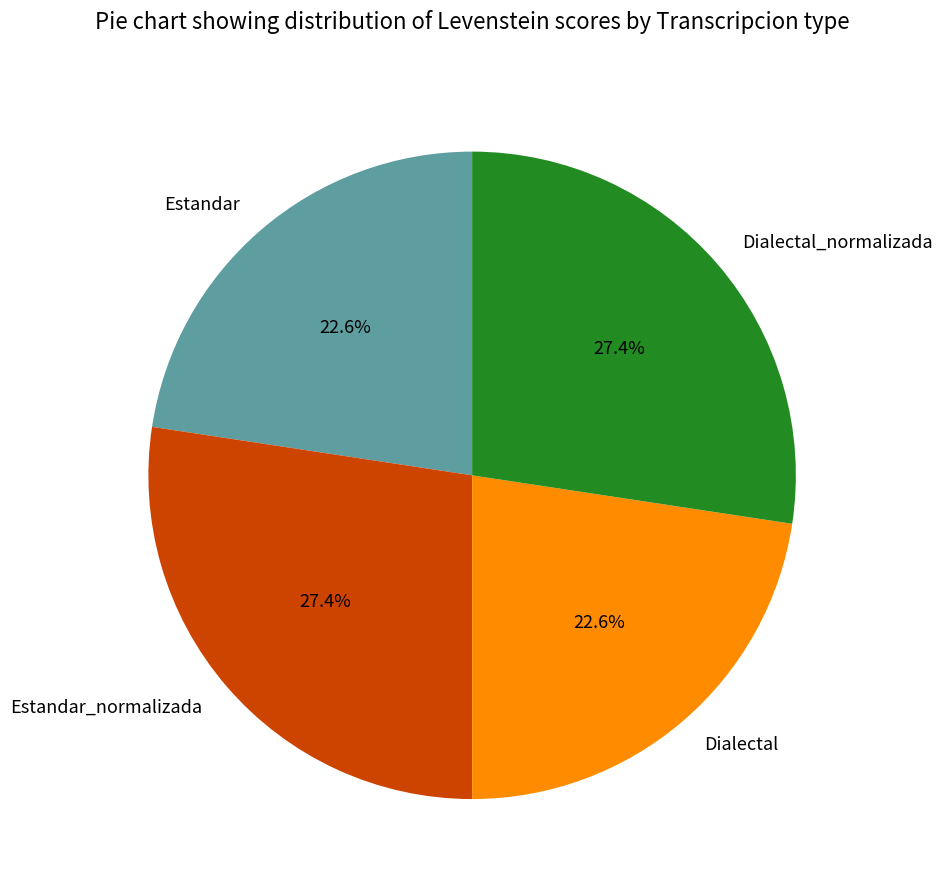

Is the sum of Dialectal_normalizada and Estandar_normalizada greater than half?

Yes